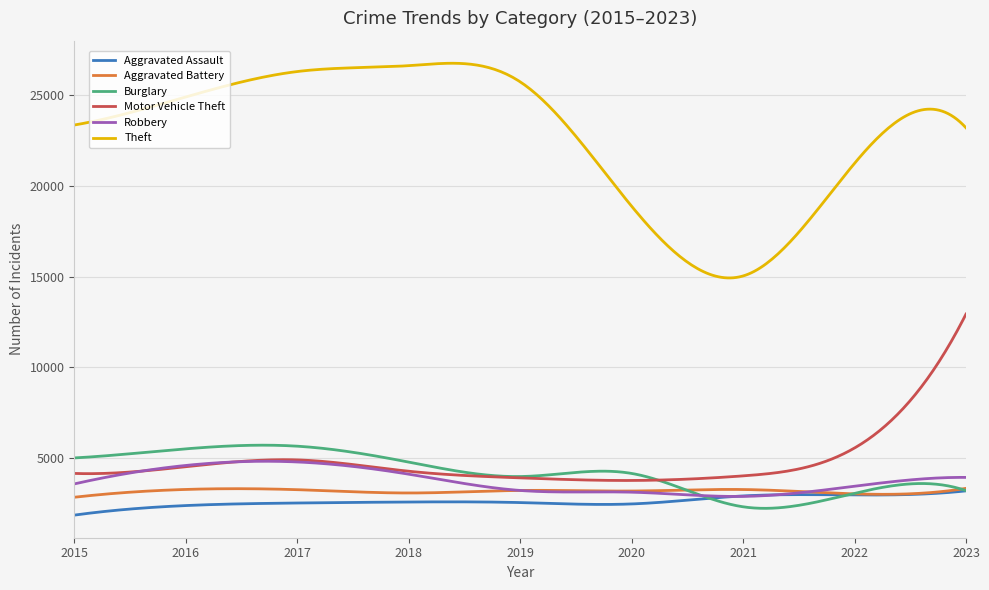

What is the lowest value of the Aggravated Assault series?

1862.0